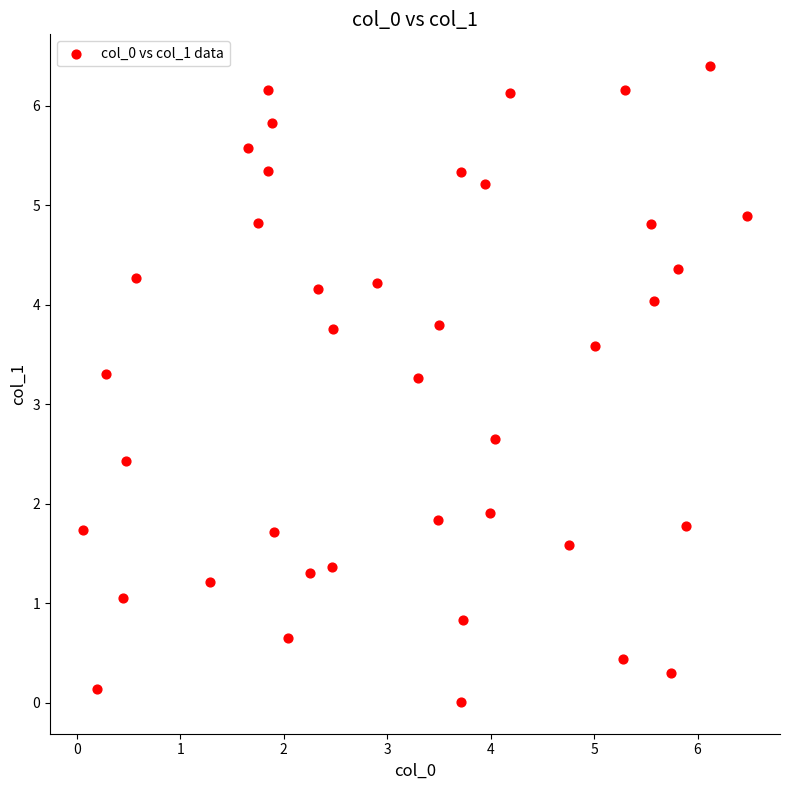

What is the range of X values (max minus min)?

6.4